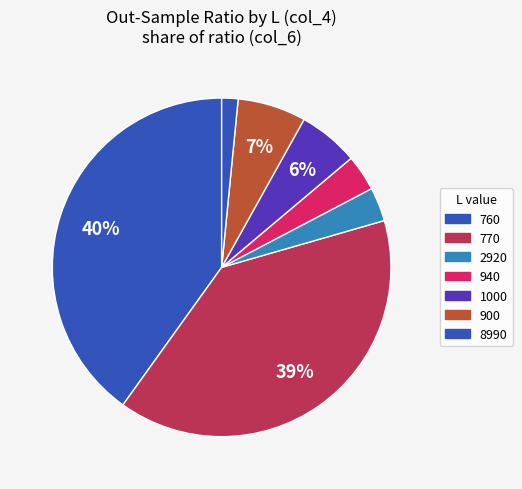

How many segments does this pie chart have?

7